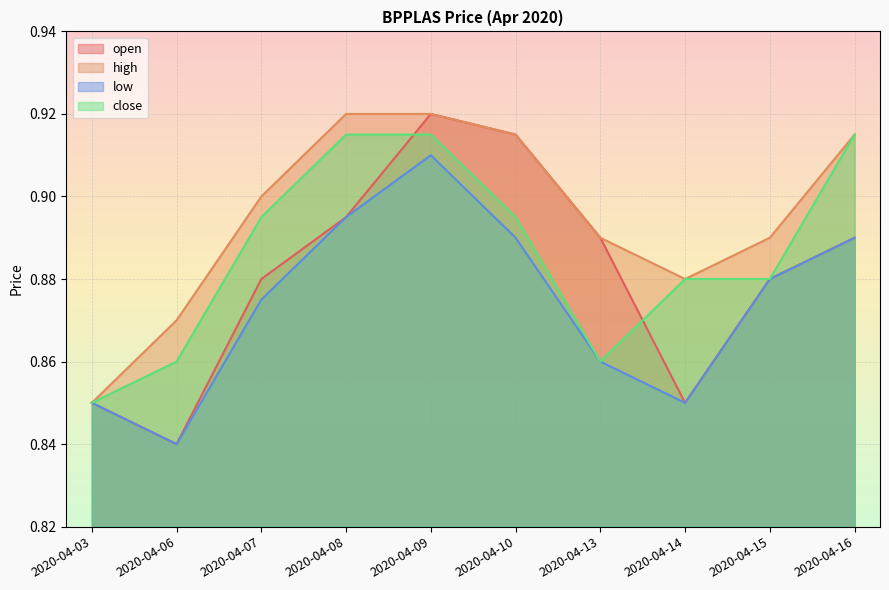

True or false: open and high cross at least once.

False